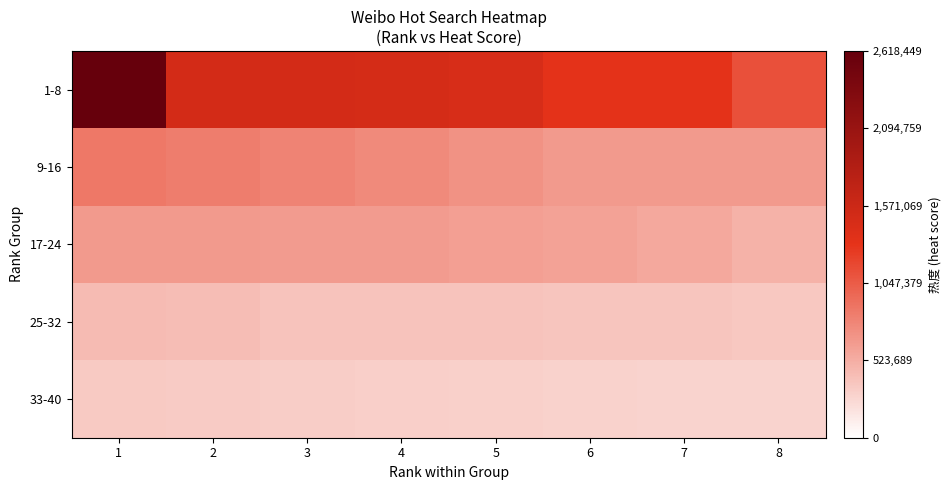

Reading left to right, extract all data points from this chart.

1-8: 1=2618449	2=1495869	3=1494720	4=1488320	5=1457702	6=1327509	7=1321611	8=1116973
9-16: 1=867911	2=837059	3=790871	4=753044	5=696573	6=649061	7=648061	8=646509
17-24: 1=646242	2=645144	3=642942	4=642595	5=619117	6=595768	7=553179	8=498450
25-32: 1=434120	2=423246	3=383331	4=382250	5=382066	6=374848	7=371957	8=350850
33-40: 1=339885	2=331612	3=318763	4=314717	5=304937	6=292878	7=284038	8=283167